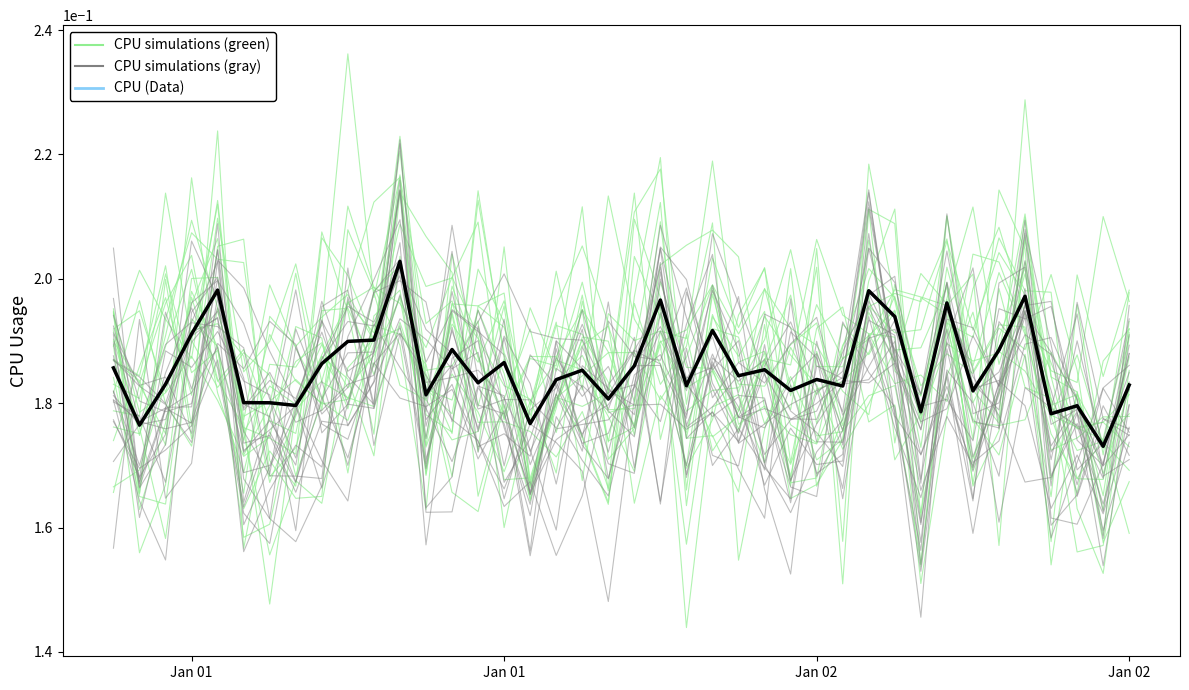

How many times do CPU simulations (gray) and CPU mean cross each other?

19